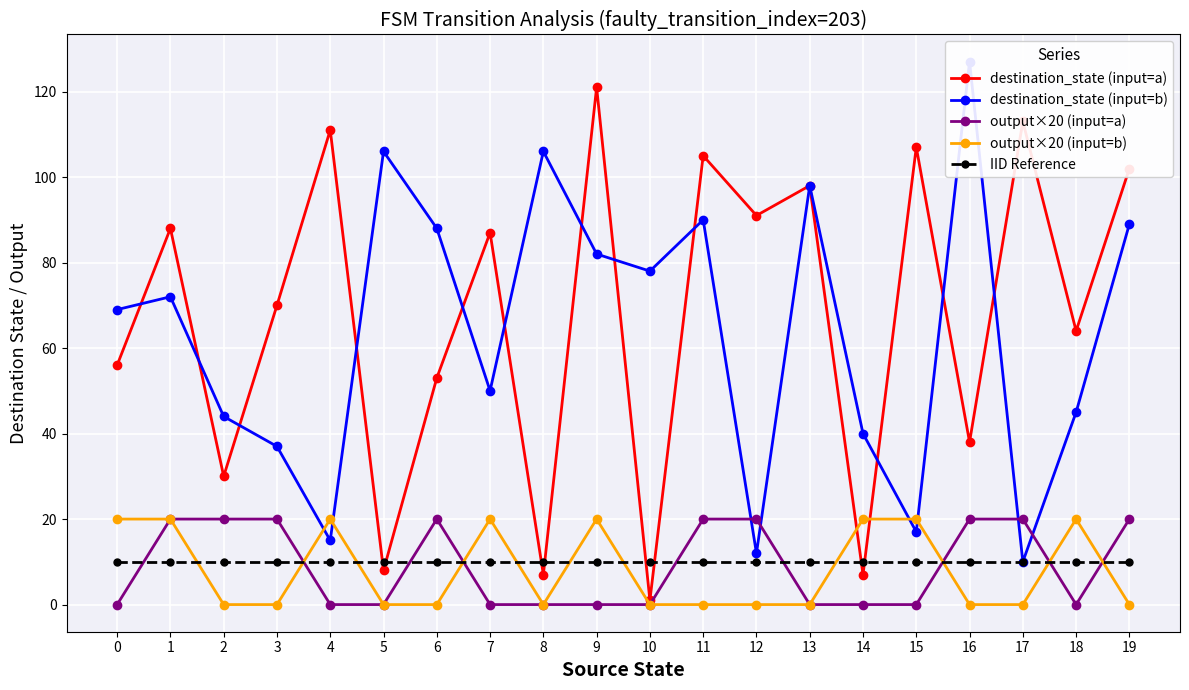

How many interior local valleys does the output×20 (input=a) series have?

1